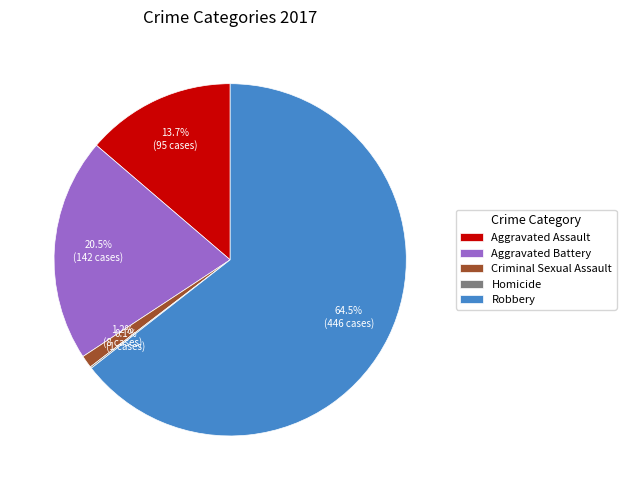

To the nearest percent, what percentage of the pie is Aggravated Assault?

14%